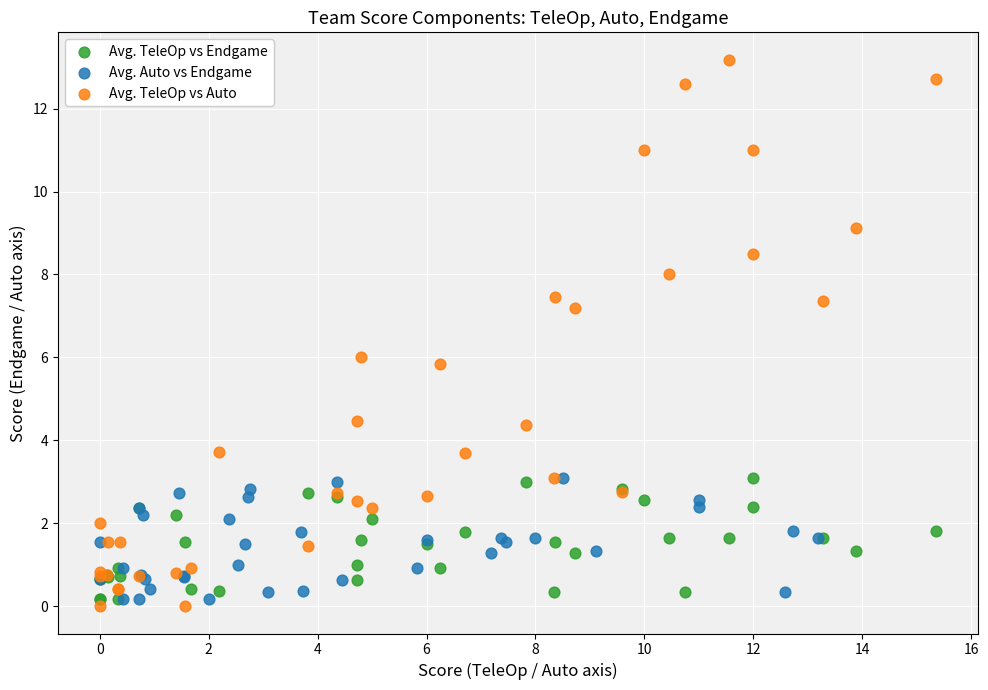

Which series contains the lowest Y value?

Avg. TeleOp vs Auto